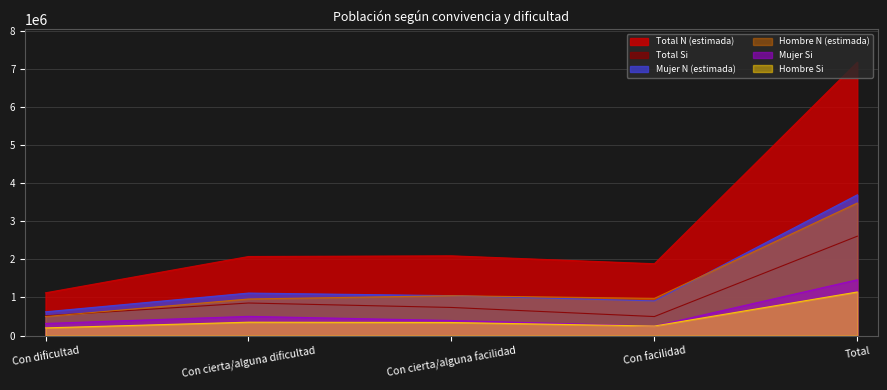

The Total N (estimada) series shows 1122320 at Con dificultad. True or false?

True